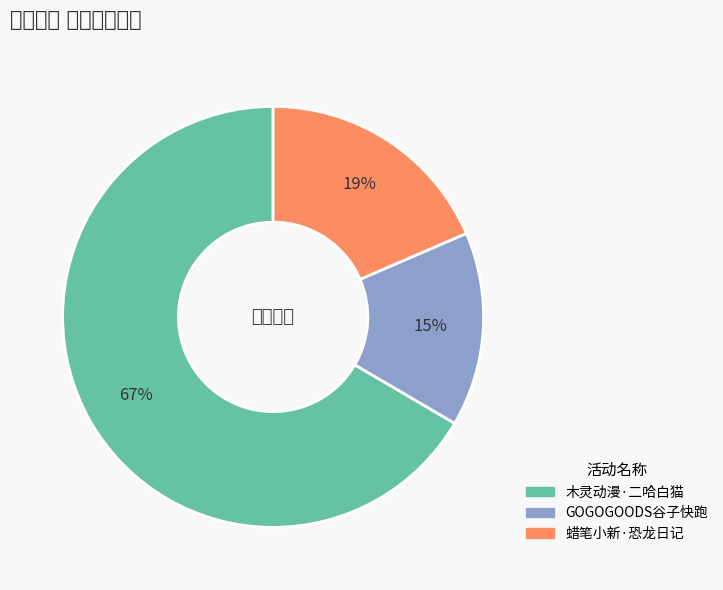

Which slice is the largest?

杭州·木灵动漫 二哈和他的白猫师尊主题餐厅